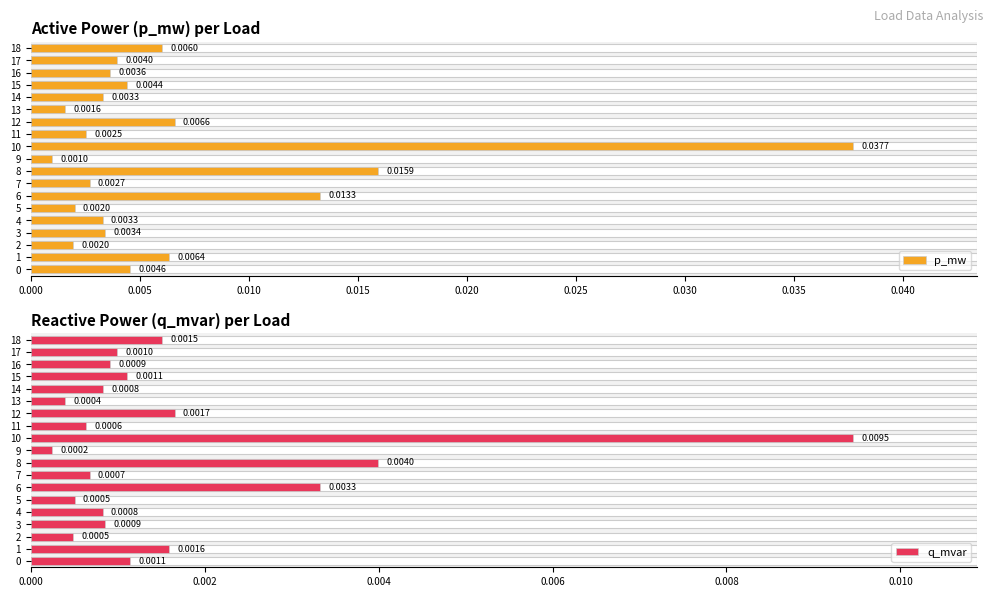

Which category has the highest value in the q_mvar series?

10